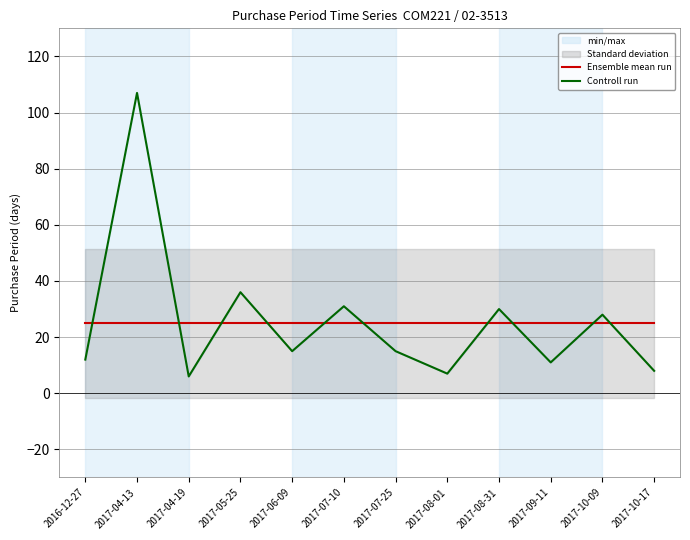

At how many categories does at least one series exceed 70?

1